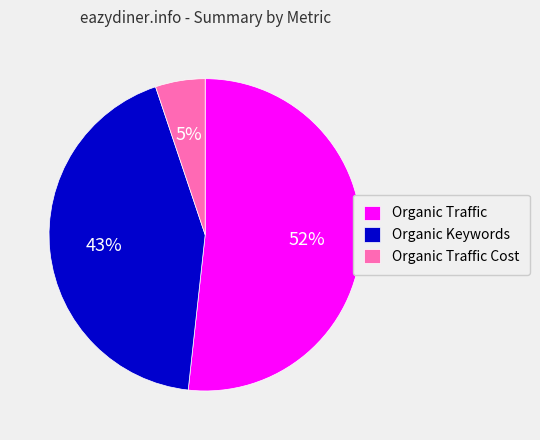

Between Organic Traffic Cost and Organic Traffic, which is larger?

Organic Traffic